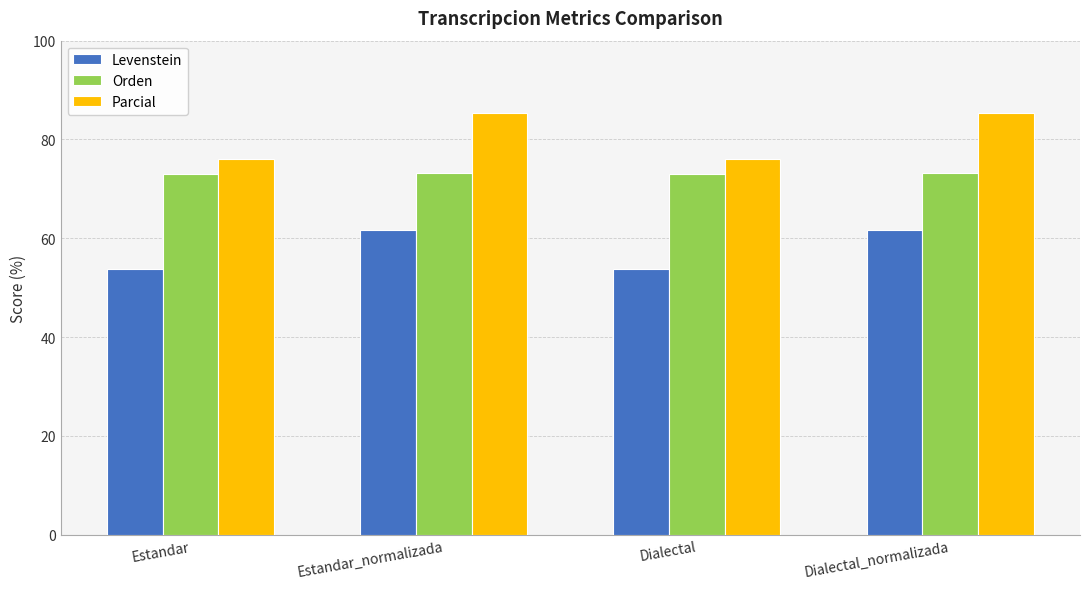

What is the maximum value for Levenstein?

61.6